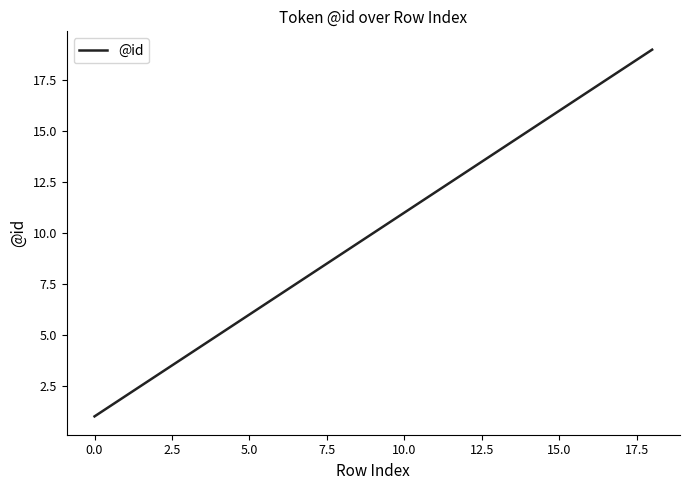

What is the maximum value shown in the chart?

19